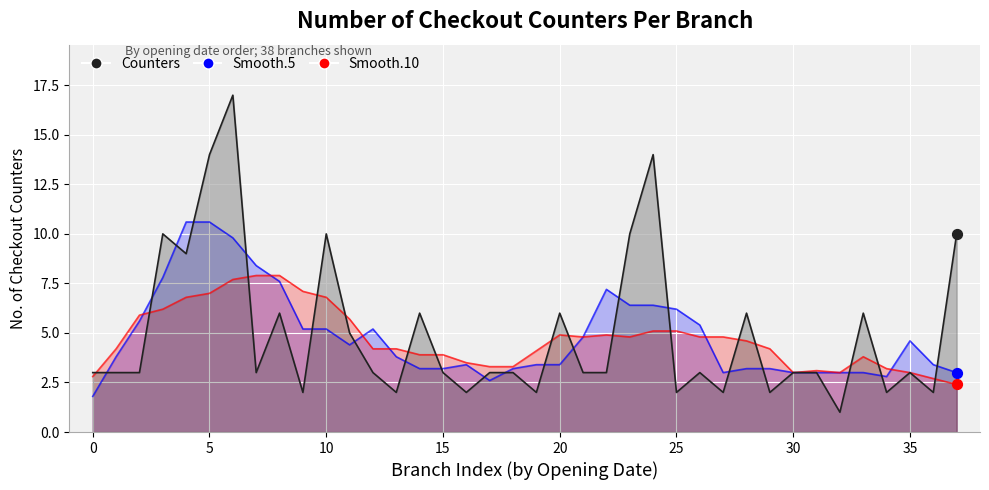

Which series reaches the minimum Y coordinate?

Number of Check out counters